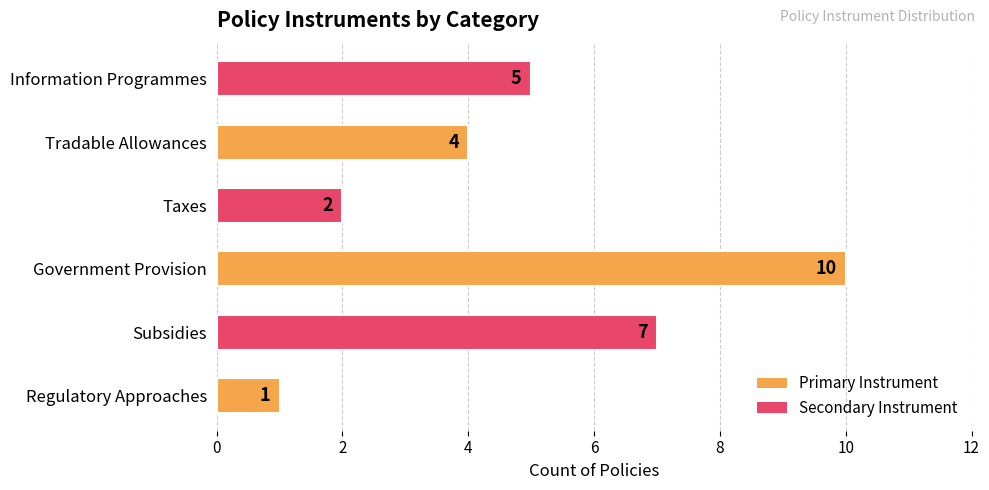

Reading bottom to top, transcribe all the data shown in this chart.

1	7	10	2	4	5